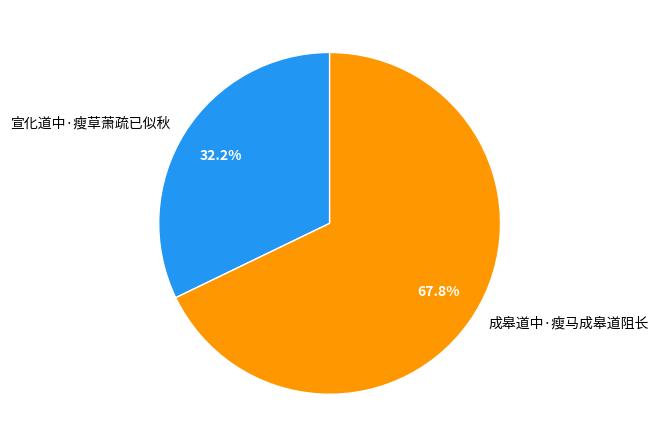

Which slice is the largest?

成皋道中·瘦马成皋道阻长